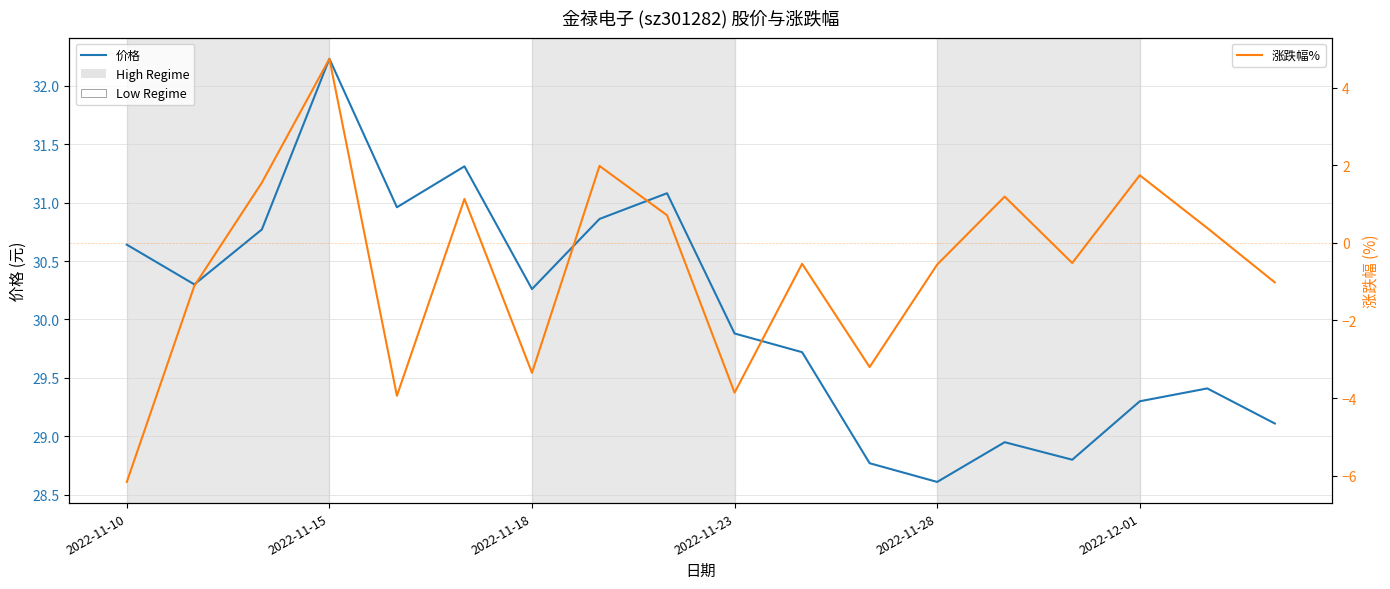

Between 2022-11-23 and 8, which is larger?

2022-11-23